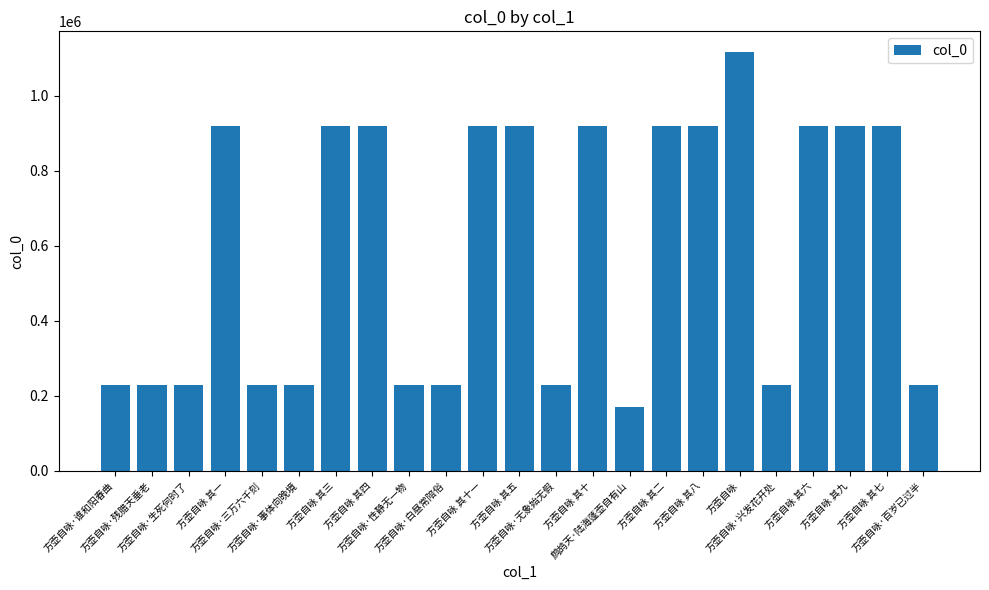

Are the bars horizontal?

No